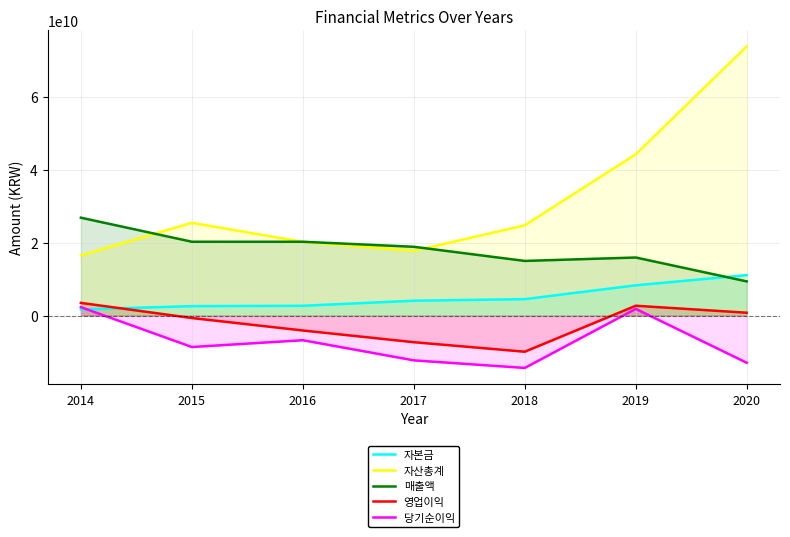

List the series in order of their peak value, lowest first.

당기순이익, 영업이익, 자본금, 매출액, 자산총계